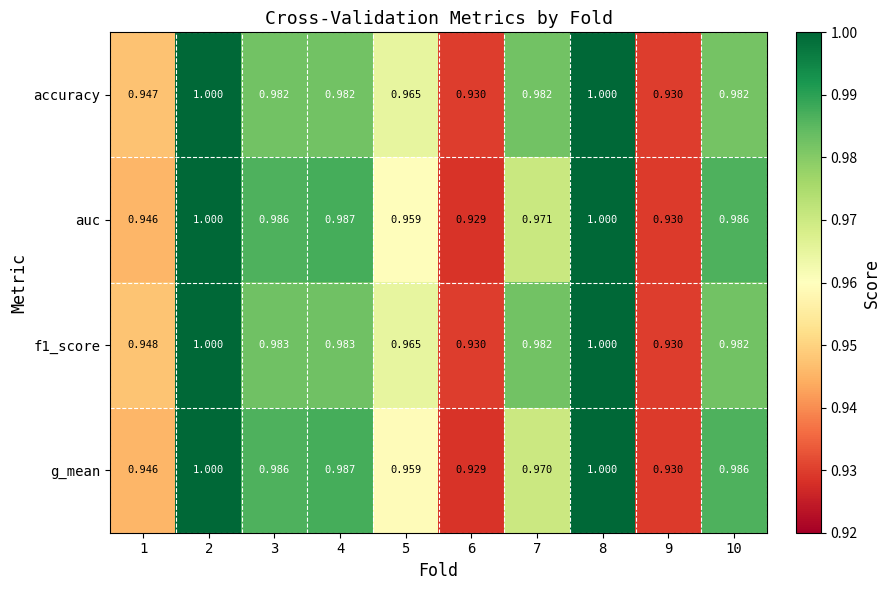

Is the value of accuracy at 7 greater than the value of g_mean at 6?

Yes